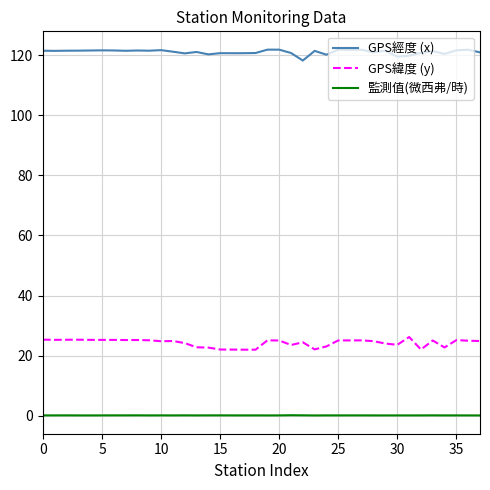

True or false: 監測值(微西弗/時) and GPS經度 (x) intersect in this chart.

False